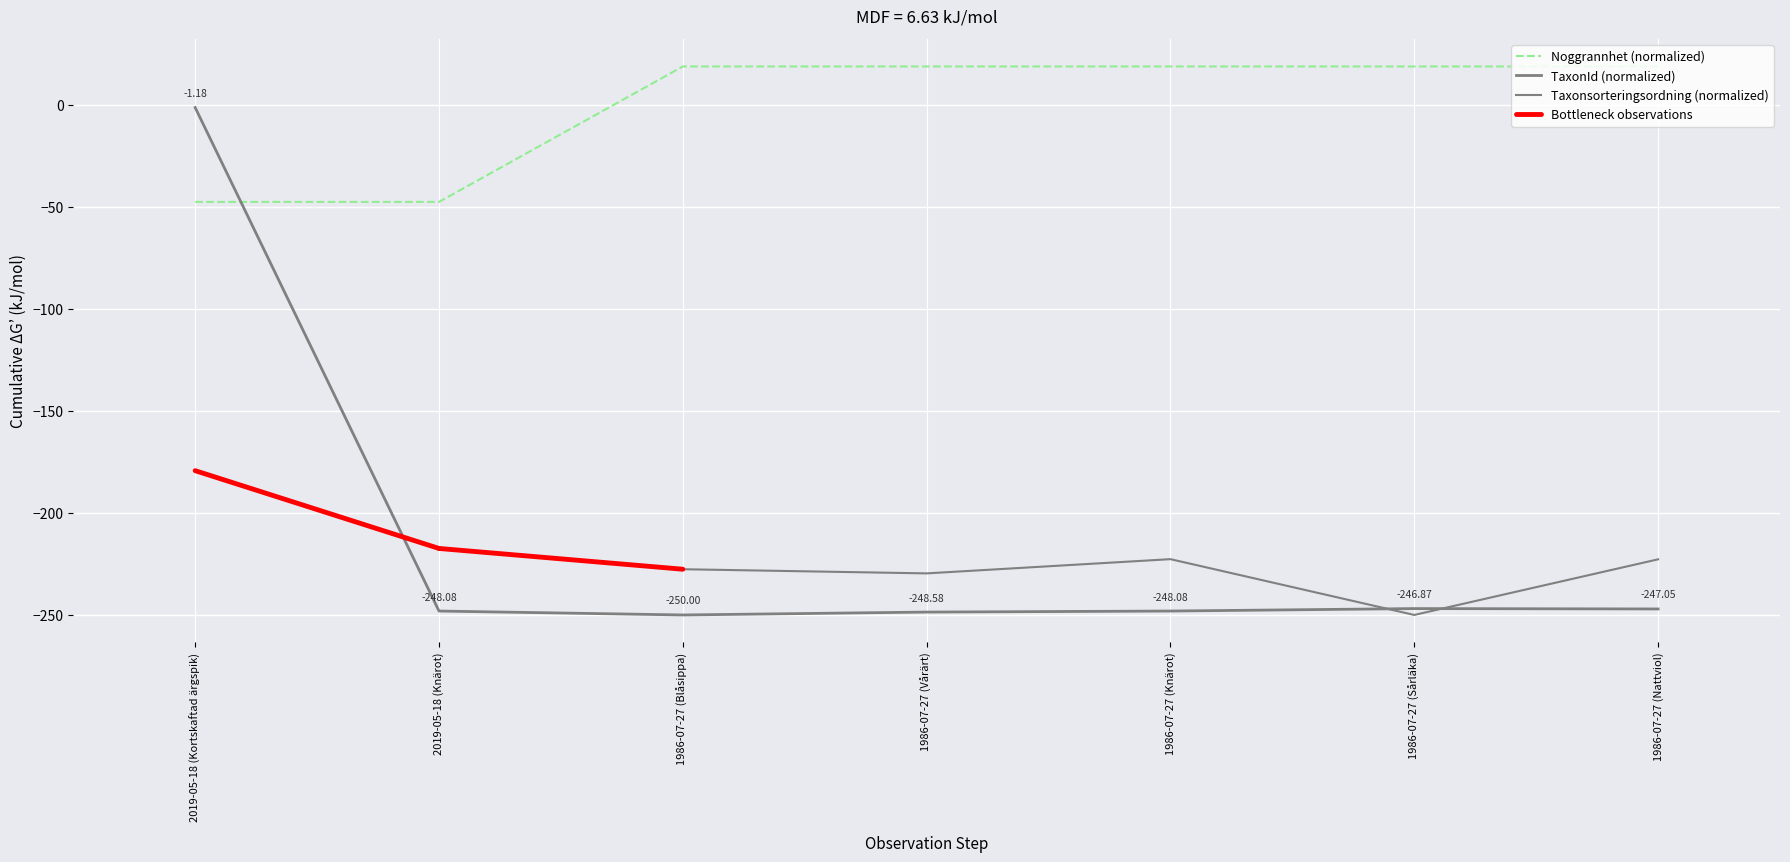

Which series has the largest range (max minus min)?

TaxonId